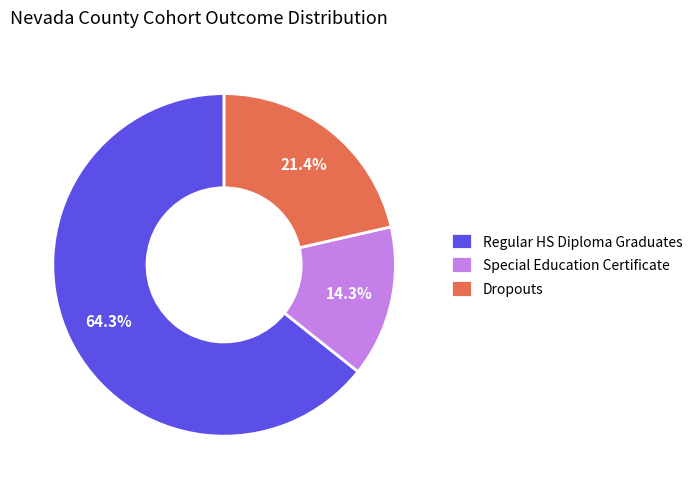

Is the sum of Special Education Certificate and Regular HS Diploma Graduates greater than half?

Yes